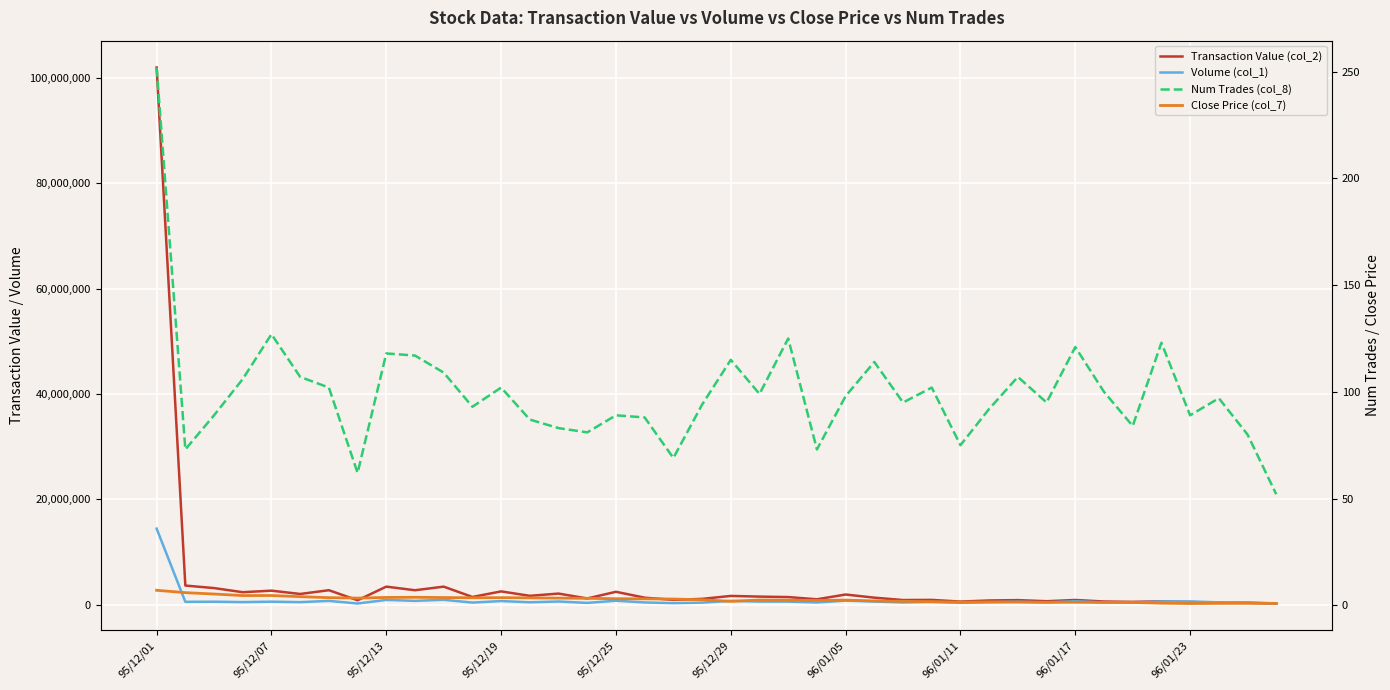

Reading right to left, extract all data points from this chart.

Transaction Value (col_2): 246540.0	386470.0	402940.0	528840.0	668360.0	560870.0	627140.0	918240.0	683600.0	892250.0	824650.0	616210.0	935370.0	905550.0	1358860.0	1955500.0	1048610.0	1471610.0	1561080.0	1687340.0	1129230.0	941340.0	1355790.0	2474280.0	1207150.0	2133910.0	1708110.0	2548510.0	1492780.0	3450640.0	2766650.0	3452360.0	862500.0	2772450.0	2060440.0	2687920.0	2393200.0	3178050.0	3655100.0	101982750.0
Volume (col_1): 276000.0	419000.0	474000.0	640000.0	642000.0	430000.0	470000.0	672000.0	464000.0	585000.0	491000.0	389000.0	541000.0	451000.0	620000.0	796000.0	450000.0	609000.0	613000.0	747000.0	414000.0	322000.0	448000.0	781000.0	366000.0	631000.0	483000.0	714000.0	426000.0	951000.0	751000.0	932000.0	251000.0	749000.0	508000.0	597000.0	518000.0	592000.0	566000.0	14463000.0
Num Trades (col_8): 52.0	80.0	97.0	89.0	123.0	84.0	100.0	121.0	95.0	107.0	92.0	75.0	102.0	95.0	114.0	98.0	73.0	125.0	99.0	115.0	94.0	69.0	88.0	89.0	81.0	83.0	87.0	102.0	93.0	109.0	117.0	118.0	62.0	102.0	107.0	127.0	106.0	89.0	73.0	252.0
Close Price (col_7): 0.9	0.9	0.9	0.8	1.0	1.3	1.3	1.4	1.4	1.5	1.6	1.5	1.7	1.9	2.0	2.4	2.2	2.4	2.5	1.8	2.6	2.9	3.0	3.0	3.2	3.3	3.5	3.5	3.5	3.6	3.7	3.6	3.3	3.5	4.0	4.5	4.5	5.2	5.9	7.0